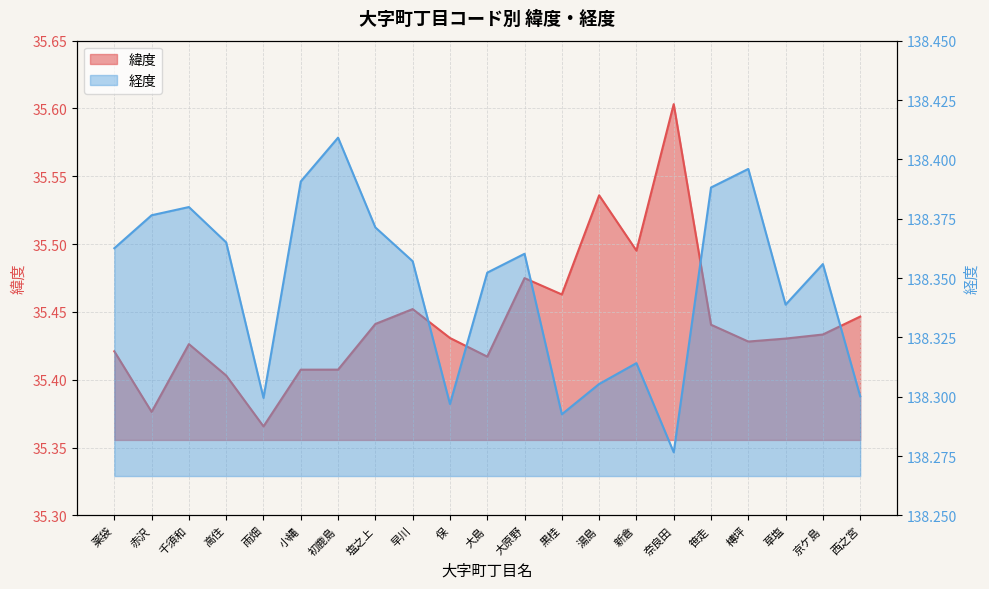

Which series has the largest range (max minus min)?

緯度